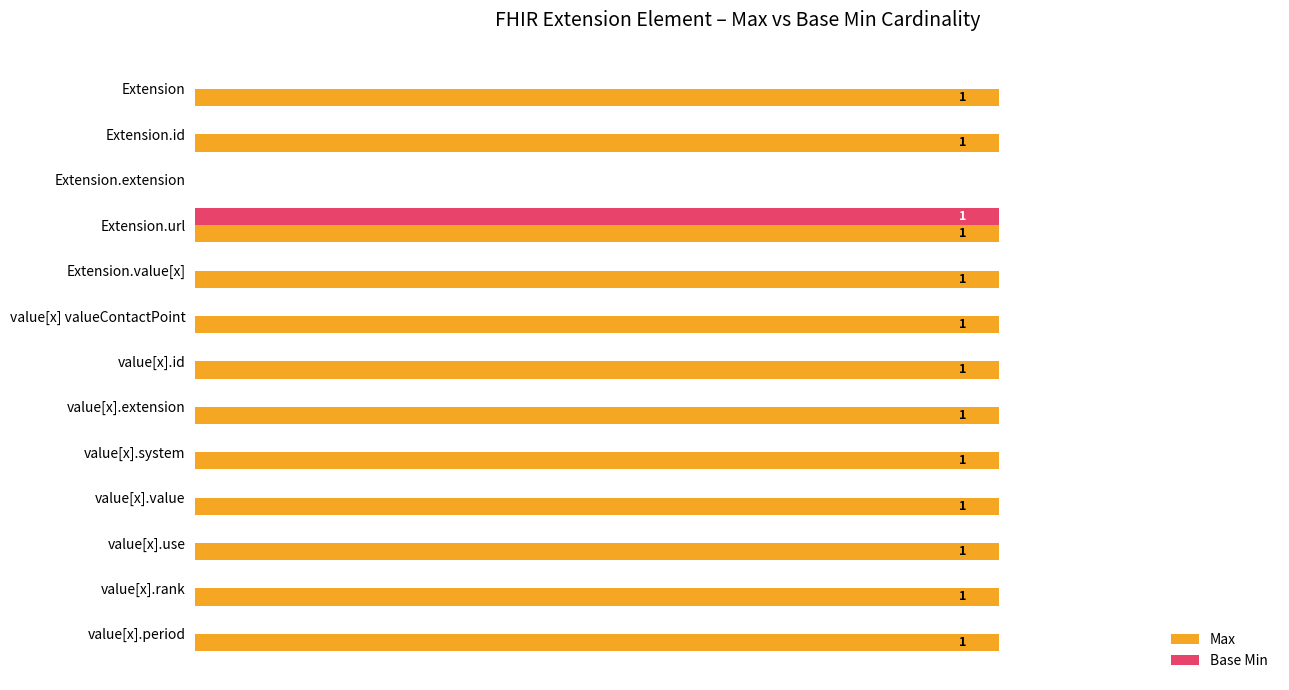

At which category is the sum across all series the highest?

Extension.url